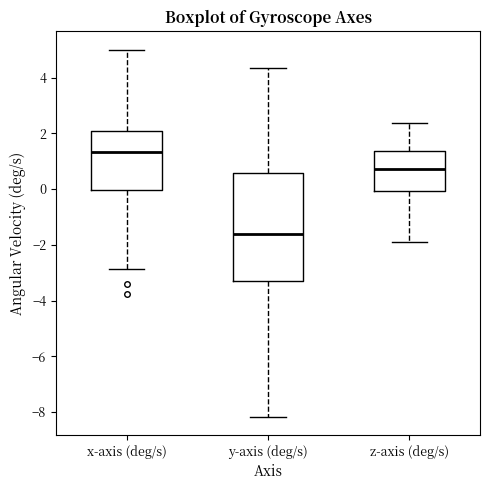

Reading left to right, transcribe this box plot: for each box, give where its median line is, the range the box spans, and where its two whiskers end, as read against the y-axis. The values are not printed on the chart, so give them approximately, as read against the axis.

x-axis (deg/s): median 1.4, box 0.0 to 2.0, whiskers -2.8 to 5.0
y-axis (deg/s): median -1.6, box -3.2 to 0.6, whiskers -8.2 to 4.4
z-axis (deg/s): median 0.8, box 0.0 to 1.4, whiskers -1.8 to 2.4